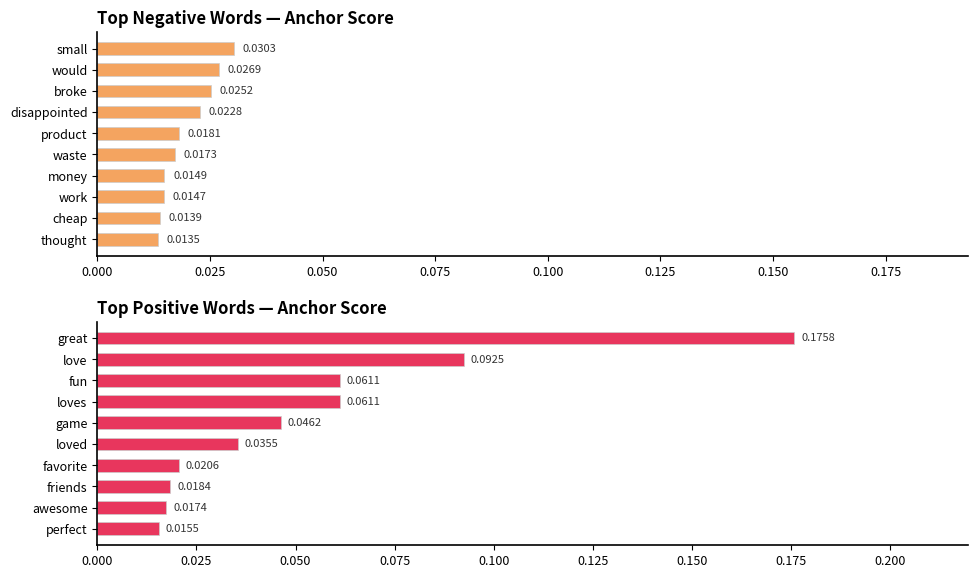

List the series in order of their overall mean, highest first.

positive anchor score, negative anchor score